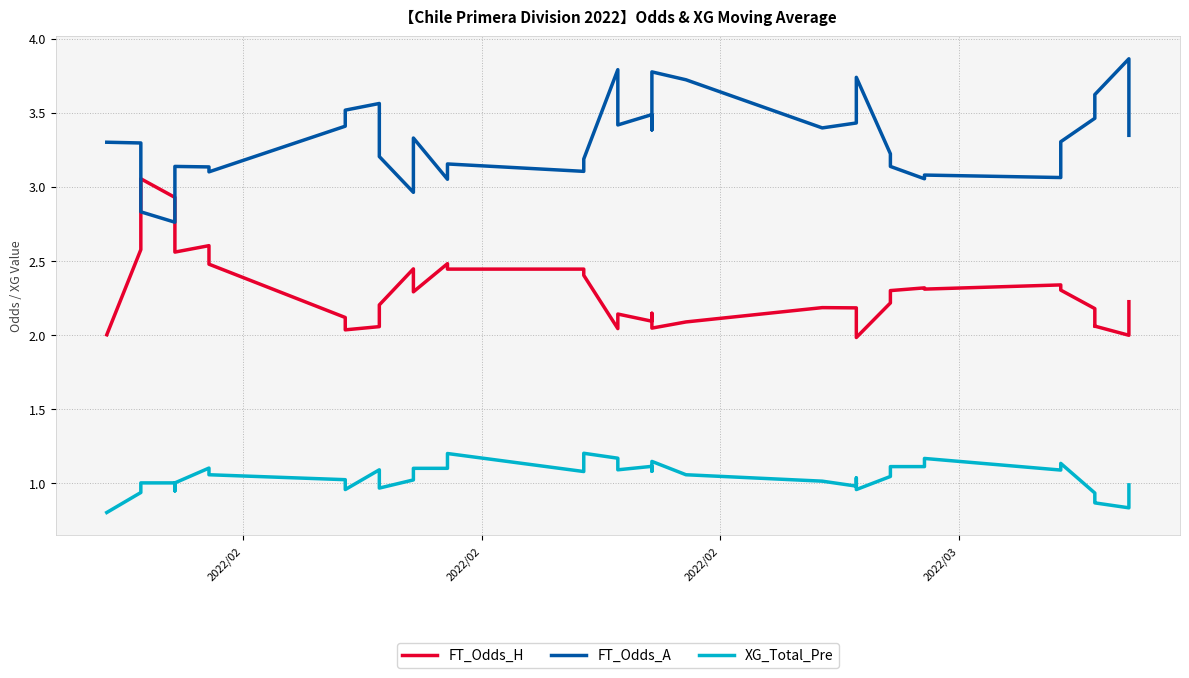

Is this an area chart (filled region under the line)?

No